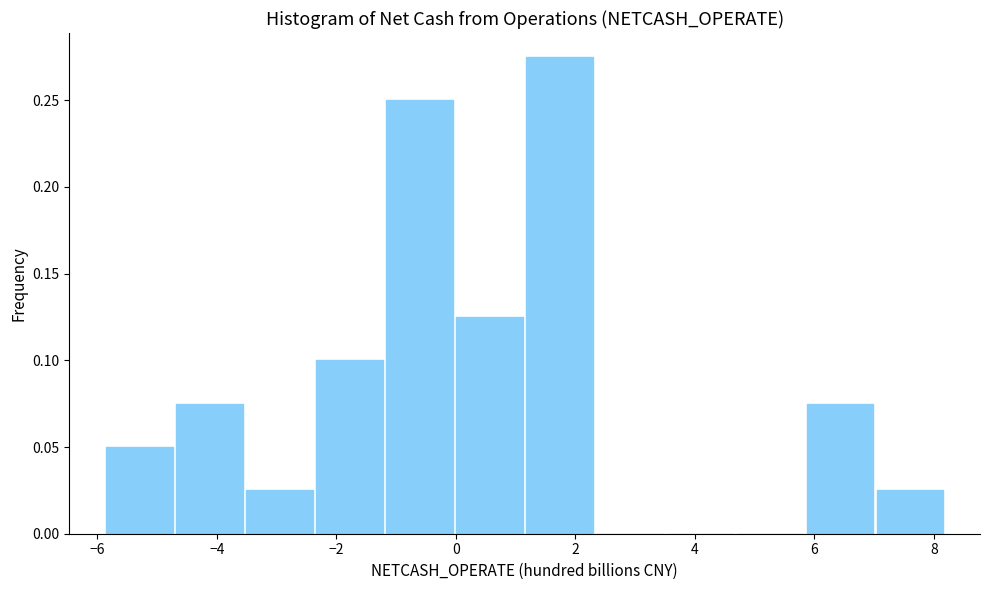

How tall is the bar that spans -5.8 to -4.8 on the x-axis? Neither the bar edges nor the heights are printed on the chart, so give them approximately, as read against the axes.

0.050